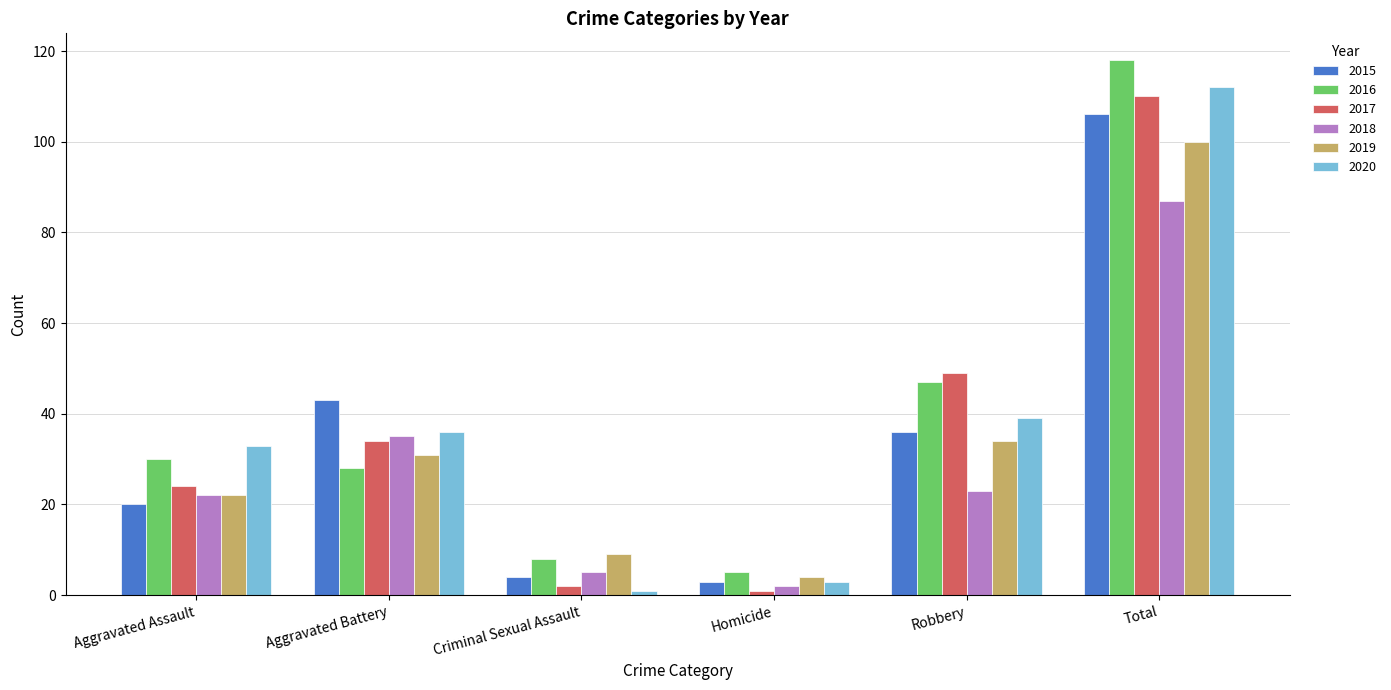

Reading left to right, list all the values displayed in this chart.

2015: 20	43	4	3	36	106
2016: 30	28	8	5	47	118
2017: 24	34	2	1	49	110
2018: 22	35	5	2	23	87
2019: 22	31	9	4	34	100
2020: 33	36	1	3	39	112